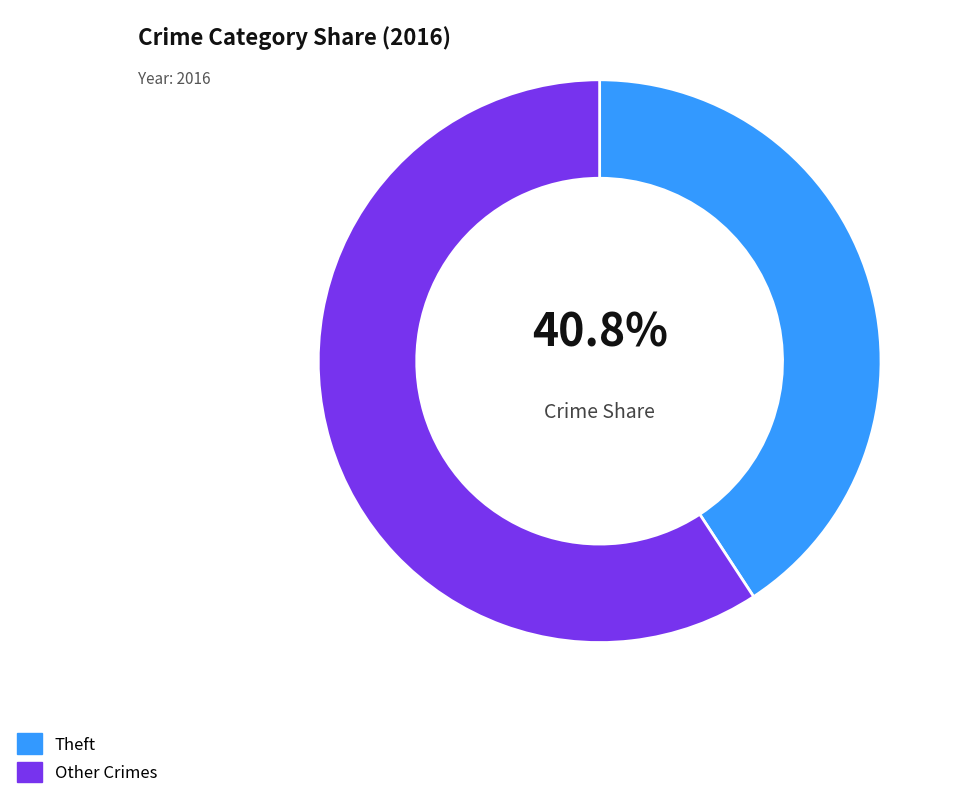

Does Theft represent more than half of the total?

No